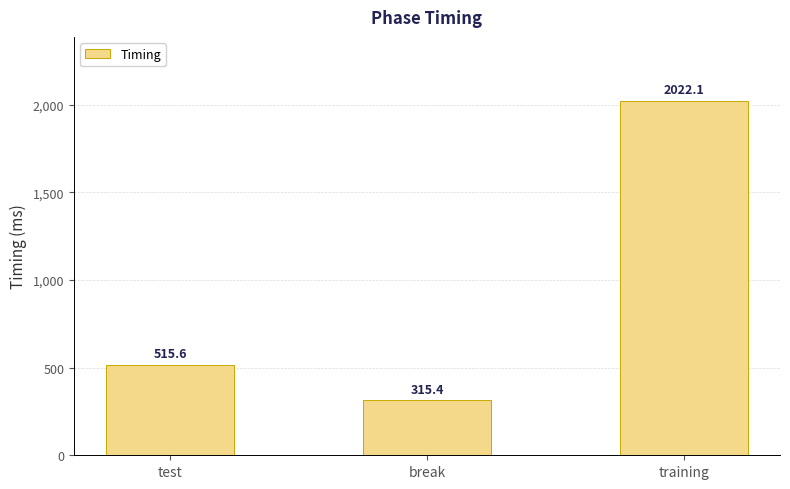

Reading left to right, what are all the values shown in this chart?

515.6	315.4	2022.1